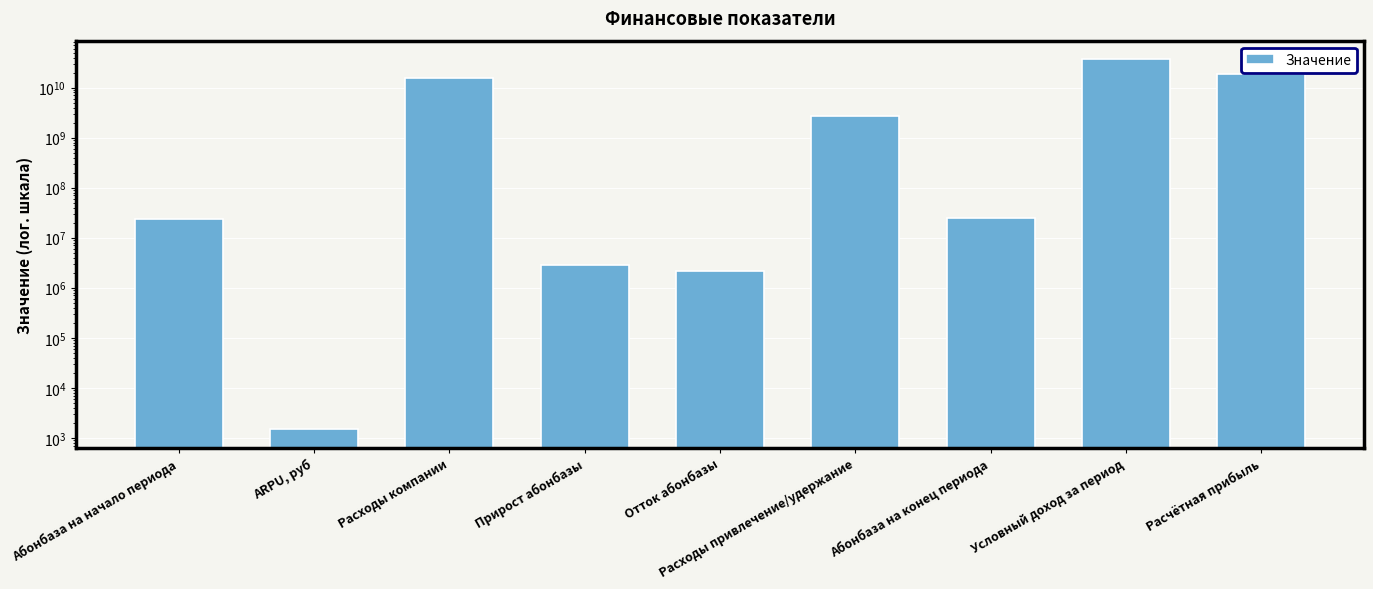

What position from the right is Расчётная прибыль?

1